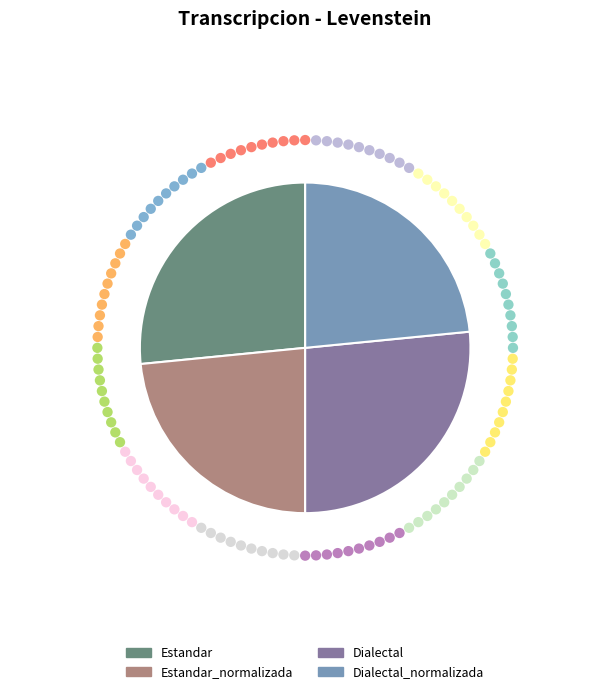

To the nearest percent, what percentage of the pie is Dialectal?

27%